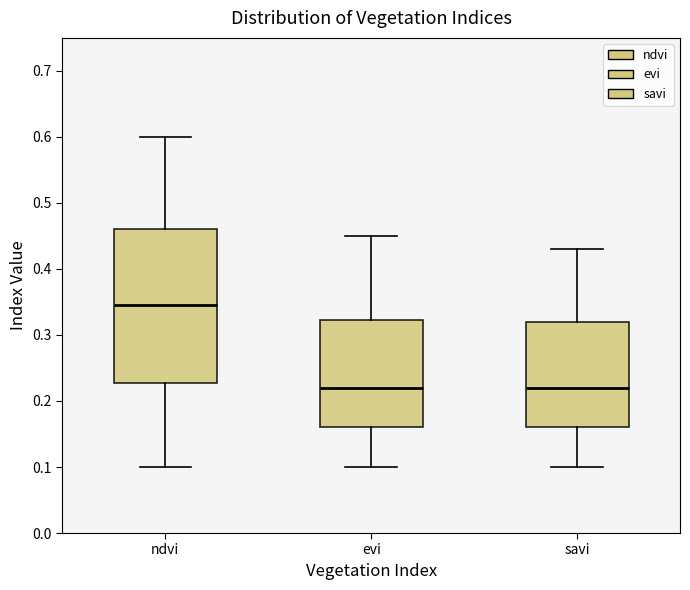

Which box is the tallest, from its lower edge to its upper edge?

ndvi